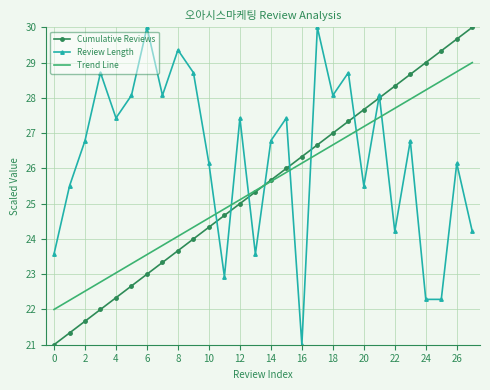

What is the minimum value for Cumulative Reviews?

21.0